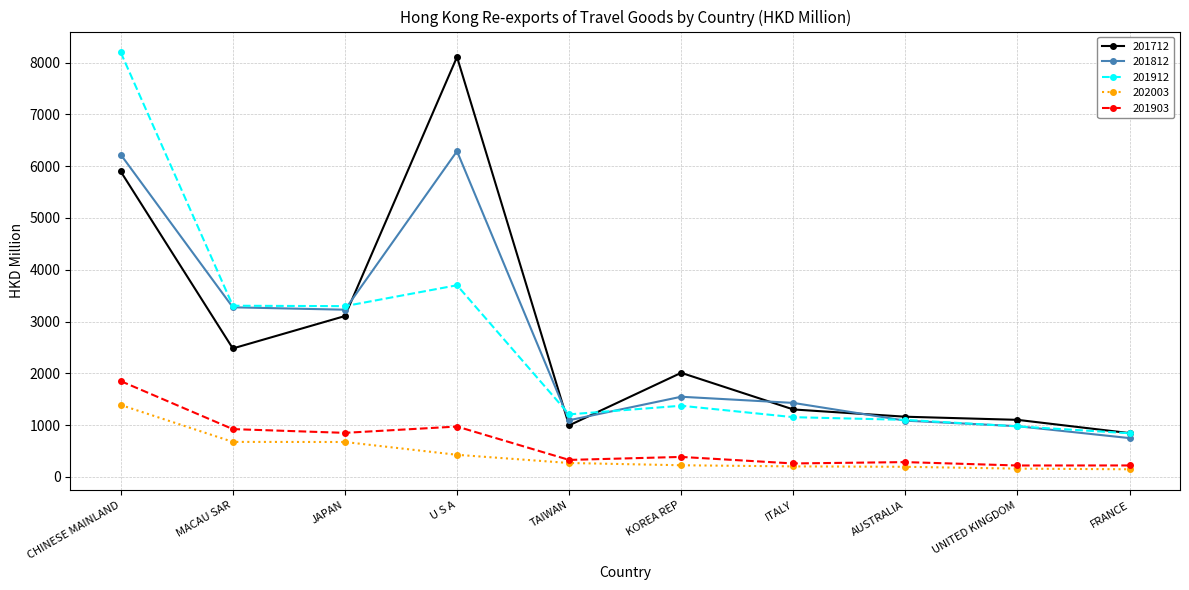

How many data points in 201903 are less than 385?

5